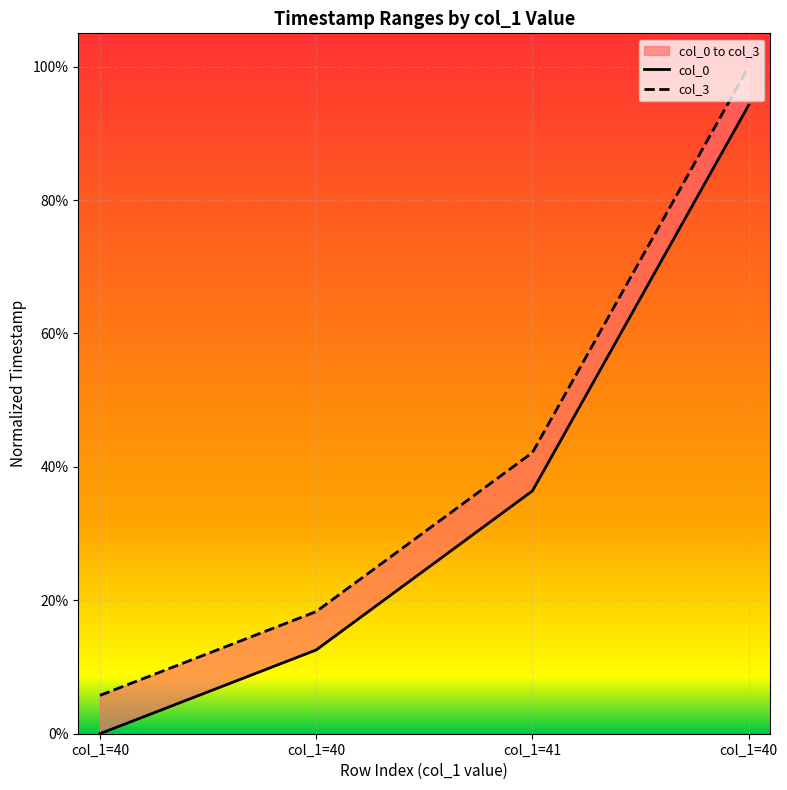

List the labels in order of col_3 value, smallest first.

col_1=40, col_1=40, col_1=41, col_1=40